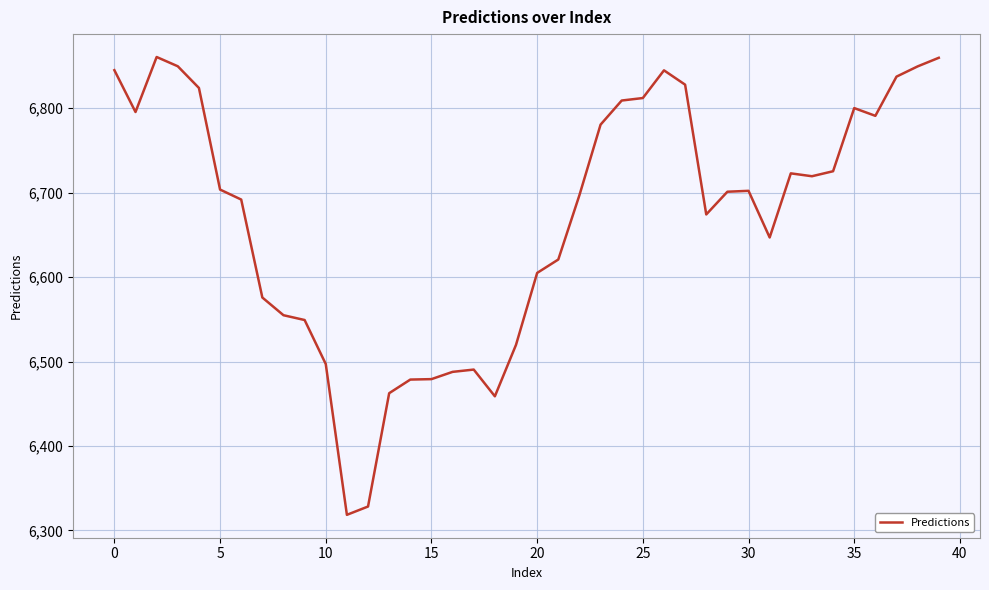

What is the smallest value displayed?

6318.5